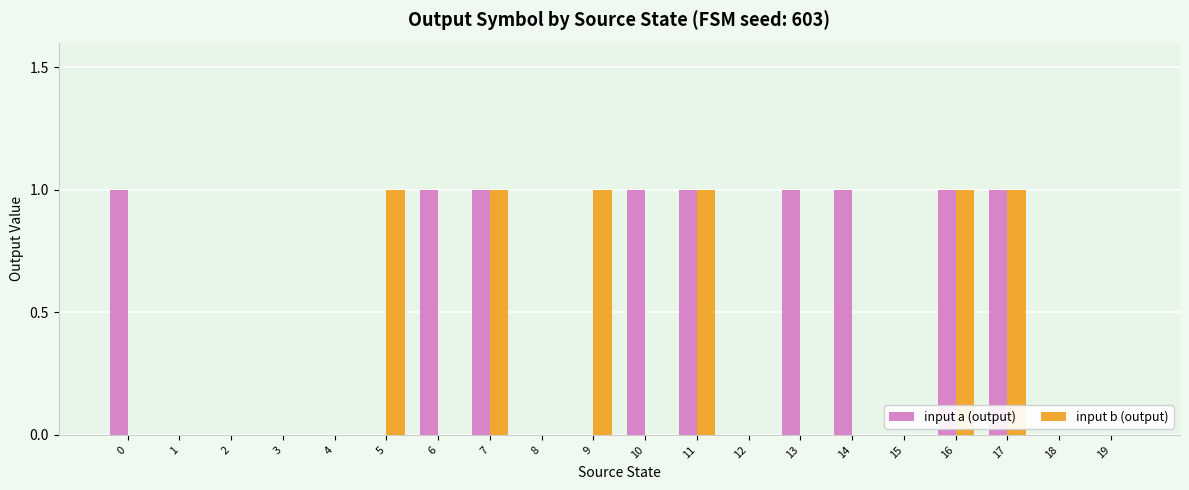

The value of input a (output) at 0 is 2. True or false?

False